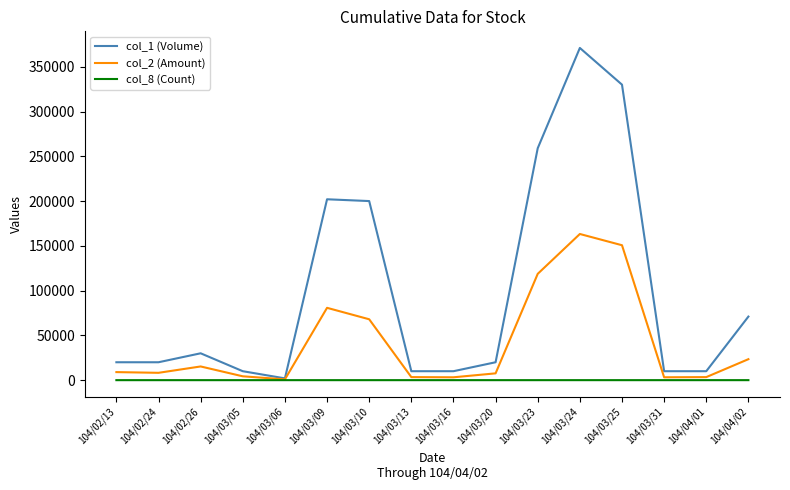

Is the value of col_2 (Amount) at 104/03/10 greater than the value of col_8 (Count) at 104/03/24?

Yes